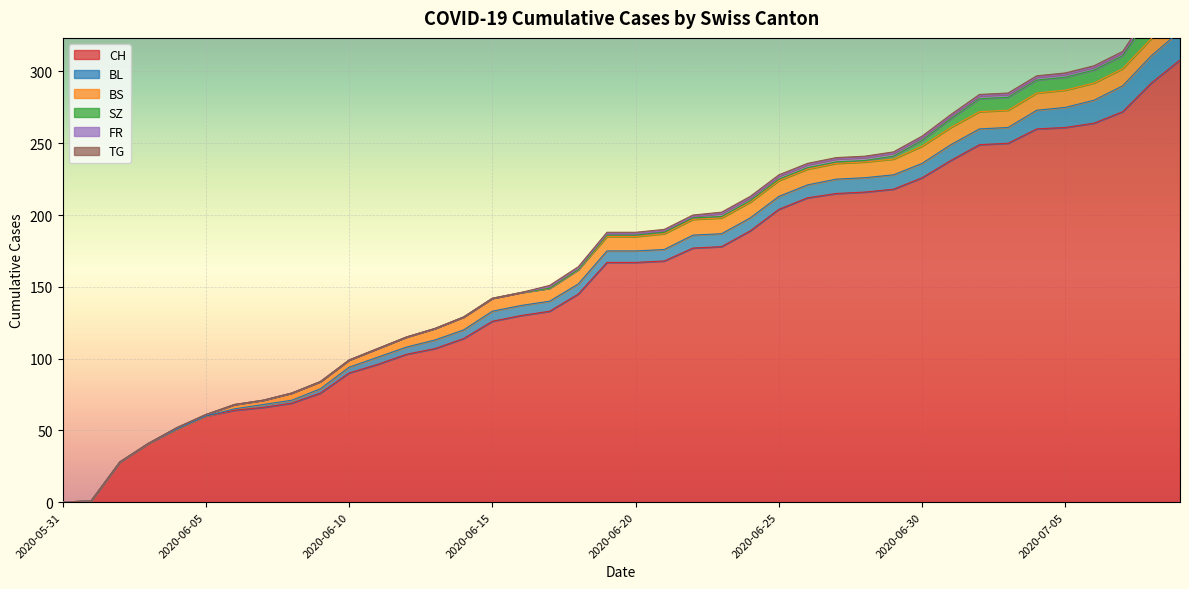

The TG series shows 0 at 2020-06-03. True or false?

True